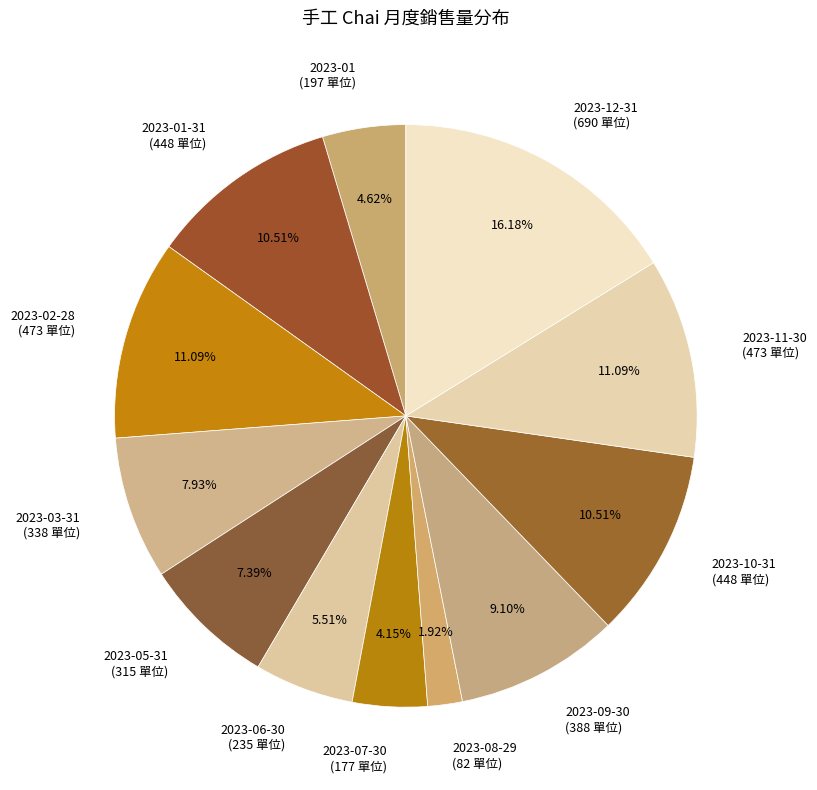

Which slice is the largest?

2023-12-31 (690 單位)